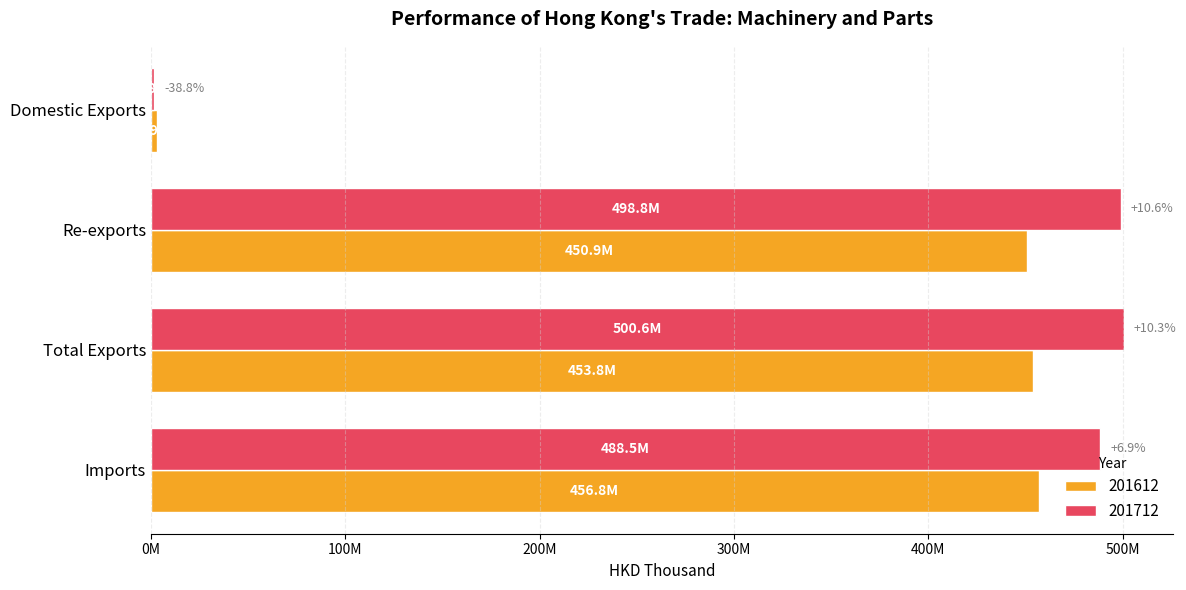

What are all the series names shown in the legend?

201612, 201712